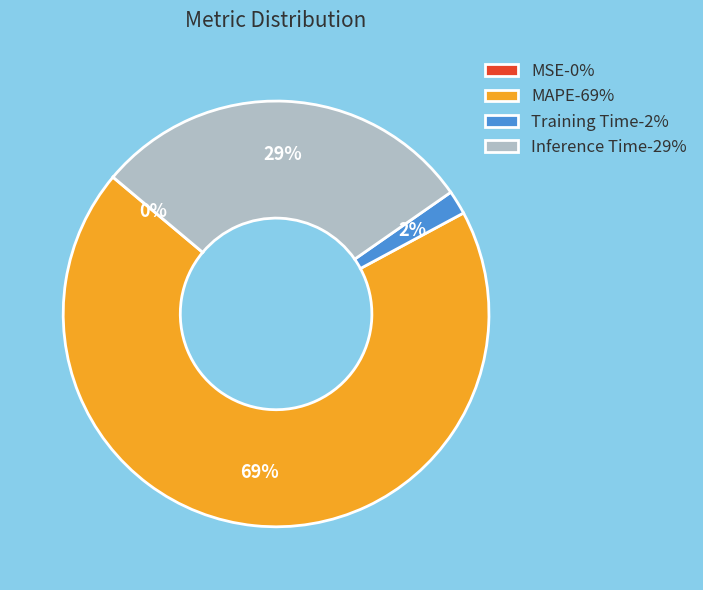

Which category accounts for the majority?

MAPE